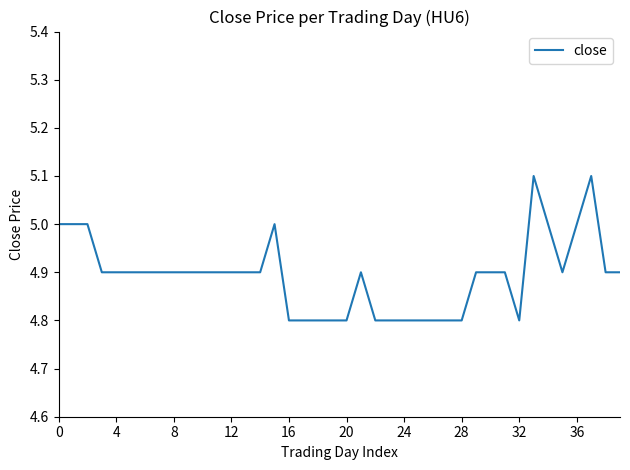

What is the sum of all values?

195.7